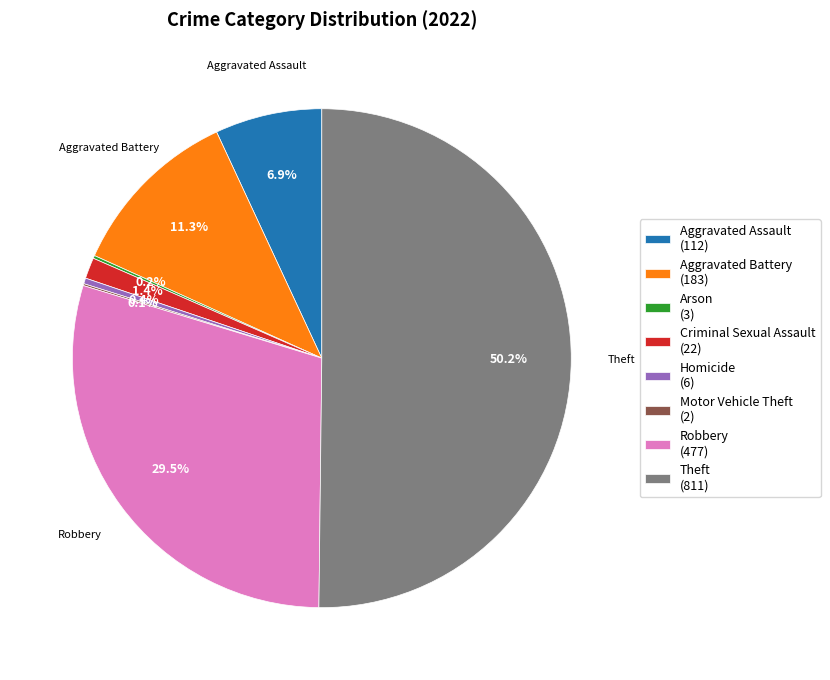

The Homicide slice represents 0% of the pie. True or false?

True